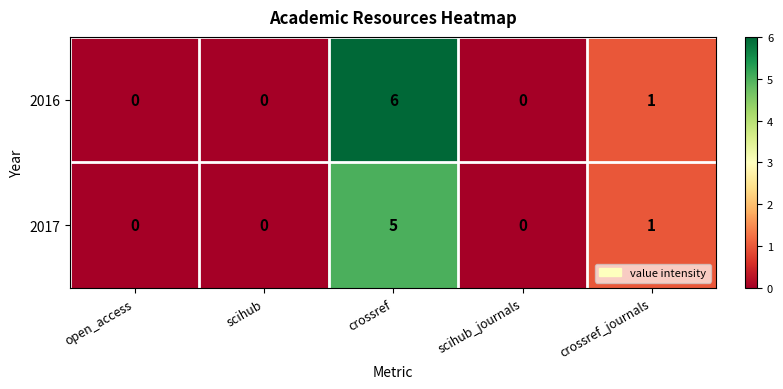

Reading right to left, what are all the values shown in this chart?

2016: 1	0	6	0	0
2017: 1	0	5	0	0